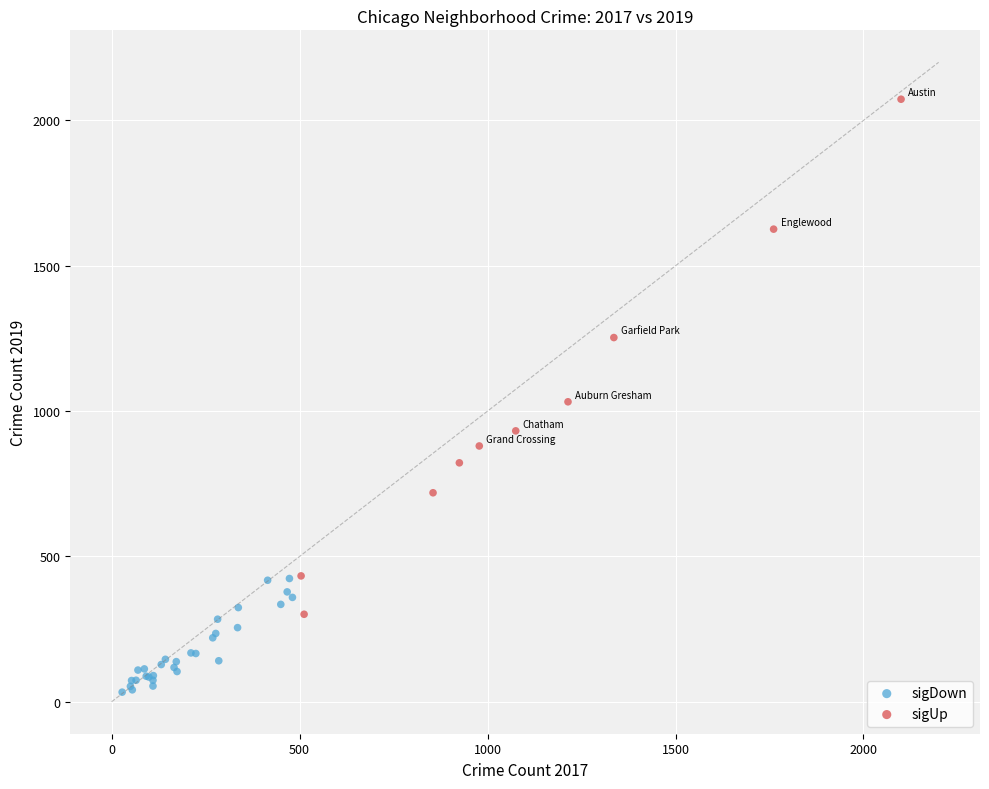

Which series contains the highest Y value?

sigUp